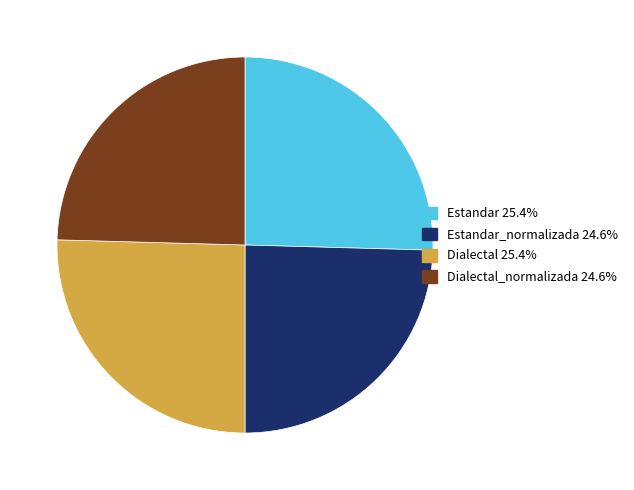

Is there a majority slice in this chart?

No